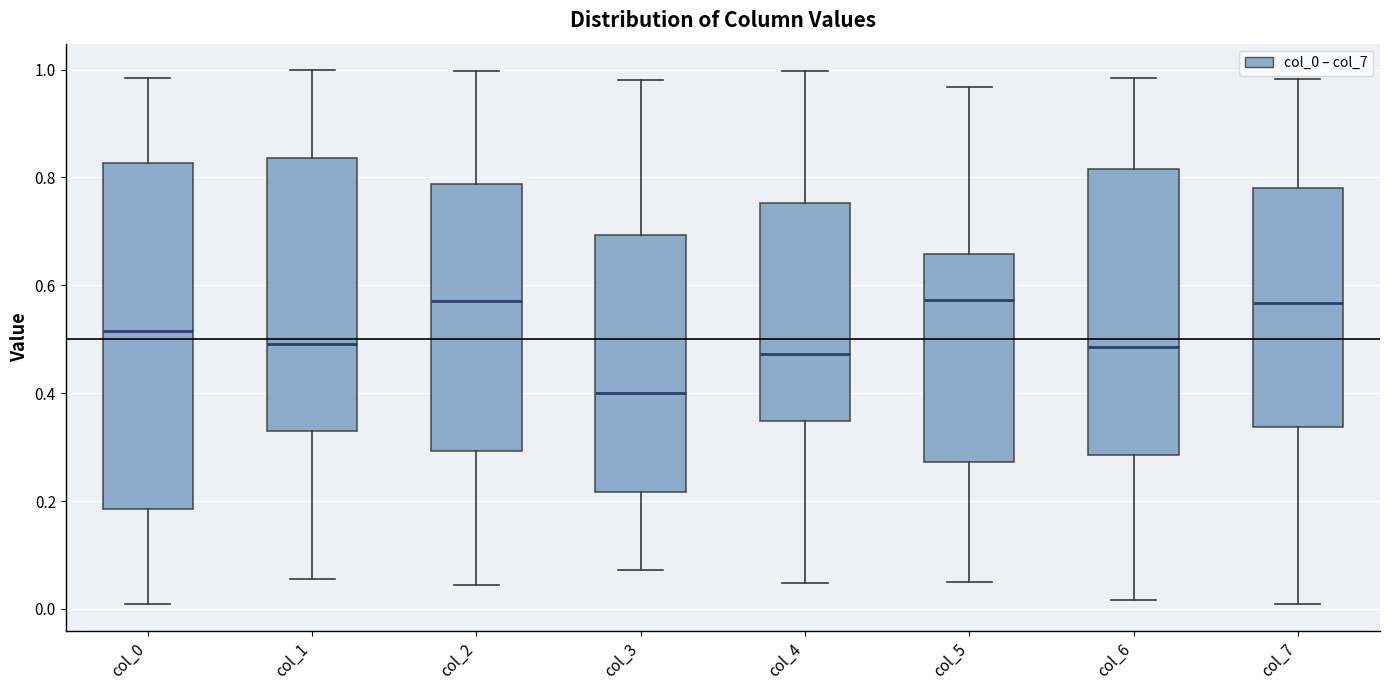

Which box's median line is the lowest?

col_3